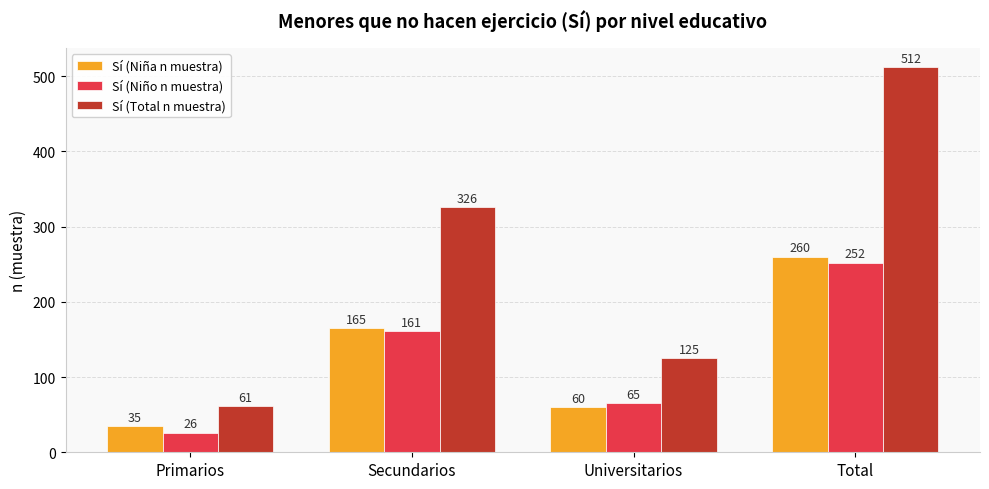

Reading left to right, transcribe all the data shown in this chart.

Sí (Niña n muestra): 35	165	60	260
Sí (Niño n muestra): 26	161	65	252
Sí (Total n muestra): 61	326	125	512